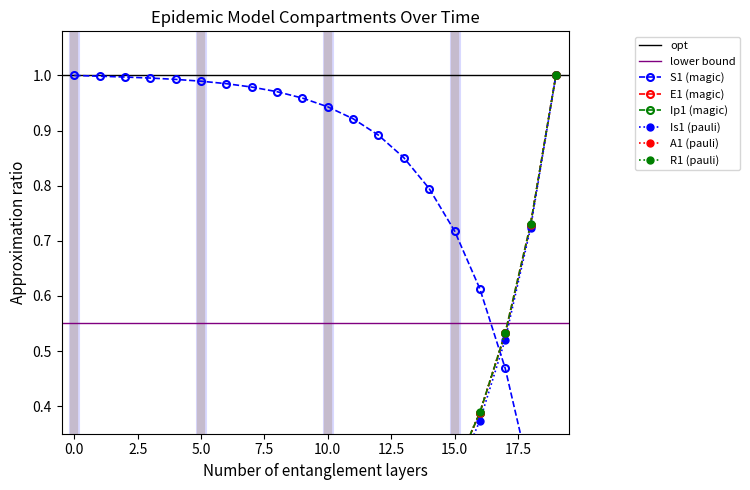

What is the highest value of the A1 series?

1.0